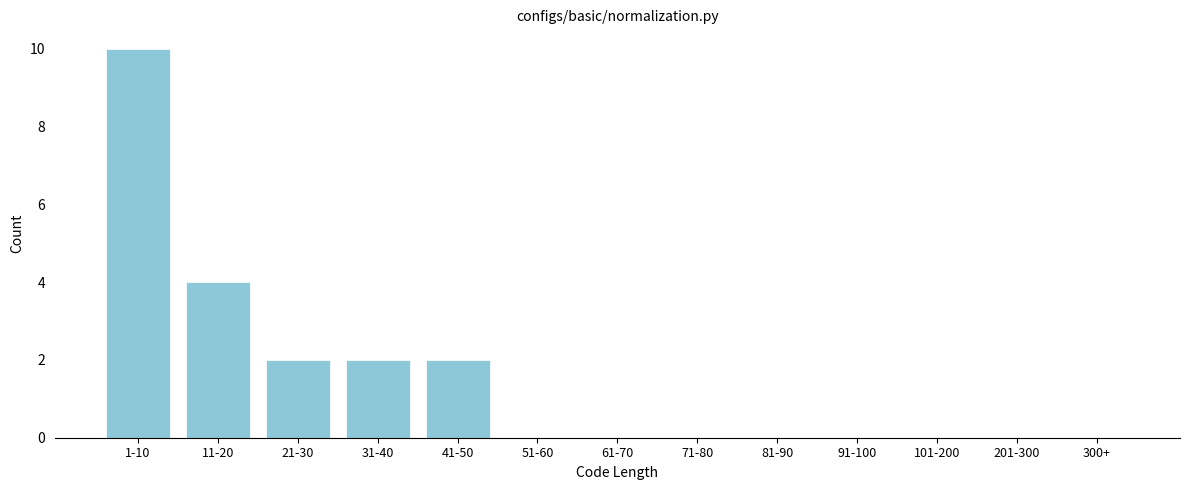

Reading left to right, what are all the values shown in this chart?

1-10=10	11-20=4	21-30=2	31-40=2	41-50=2	51-60=0	61-70=0	71-80=0	81-90=0	91-100=0	101-200=0	201-300=0	300+=0